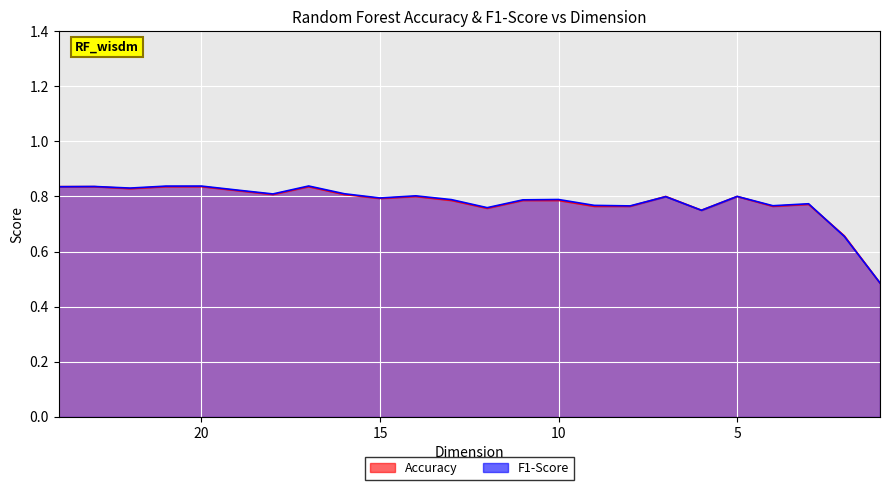

What value does the Accuracy series have at 8?

0.8